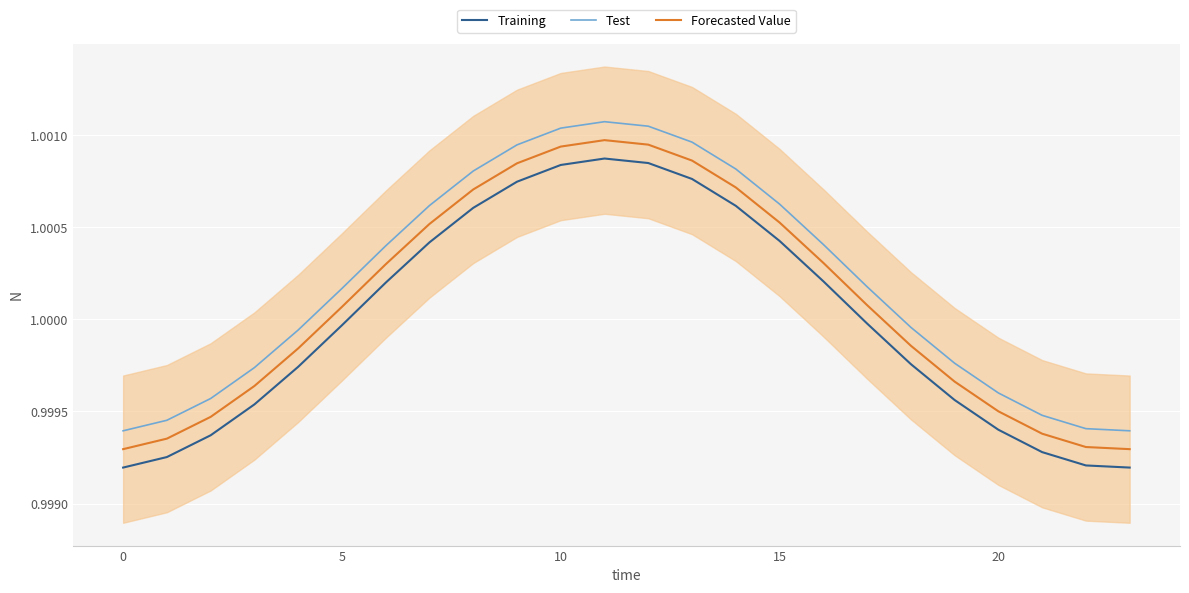

True or false: Forecasted Value and Training intersect in this chart.

False